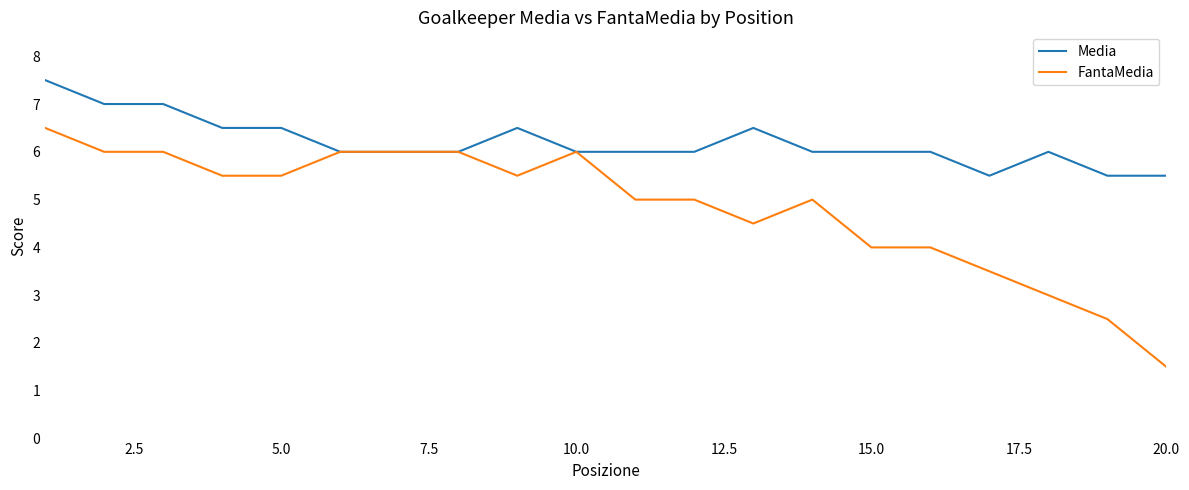

Which series has the largest total across all categories?

Media